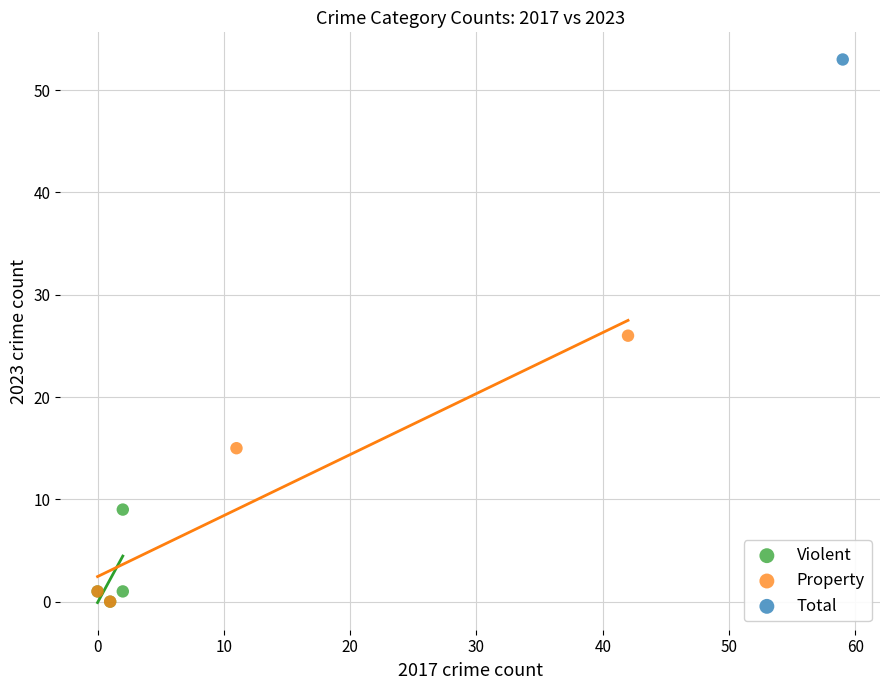

What are all the series names shown in the legend?

Violent, Property, Total